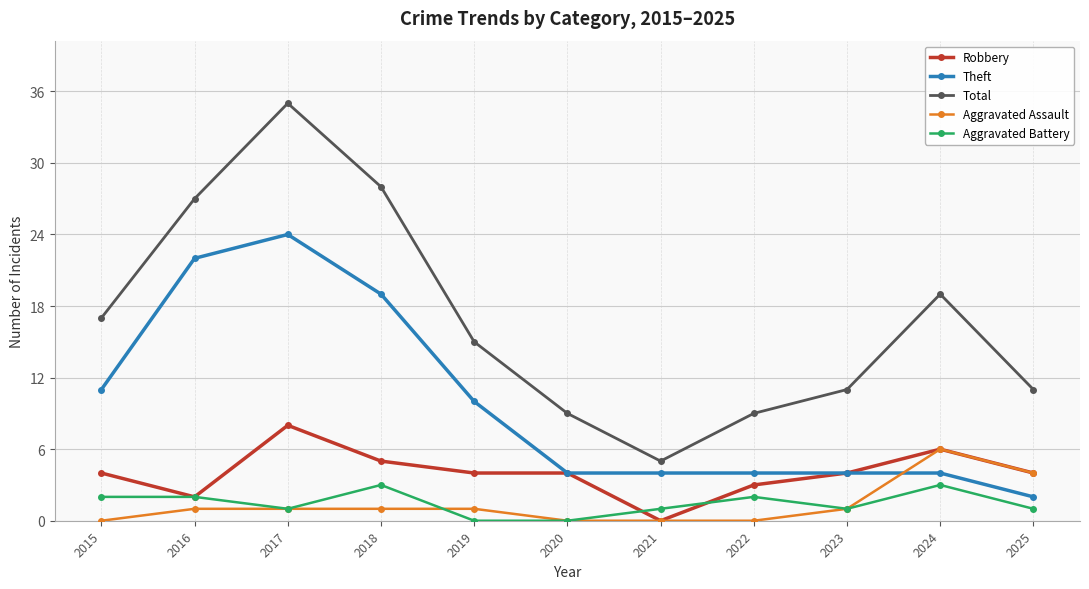

List the series in order of their peak value, highest first.

Total, Theft, Robbery, Aggravated Assault, Aggravated Battery